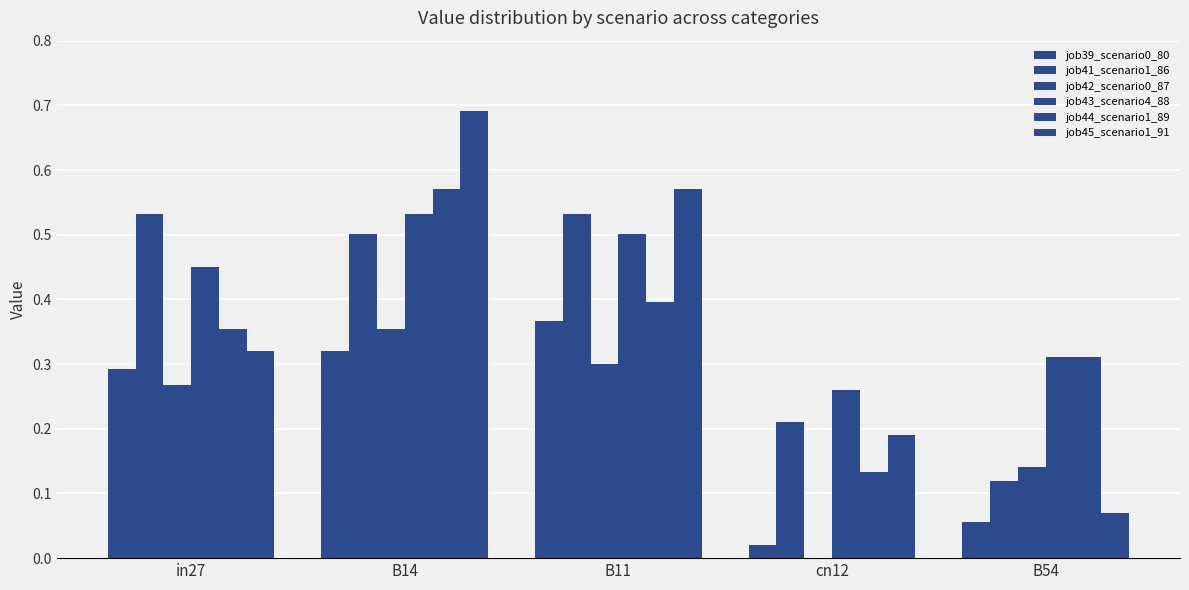

Does the chart contain stacked bars?

No